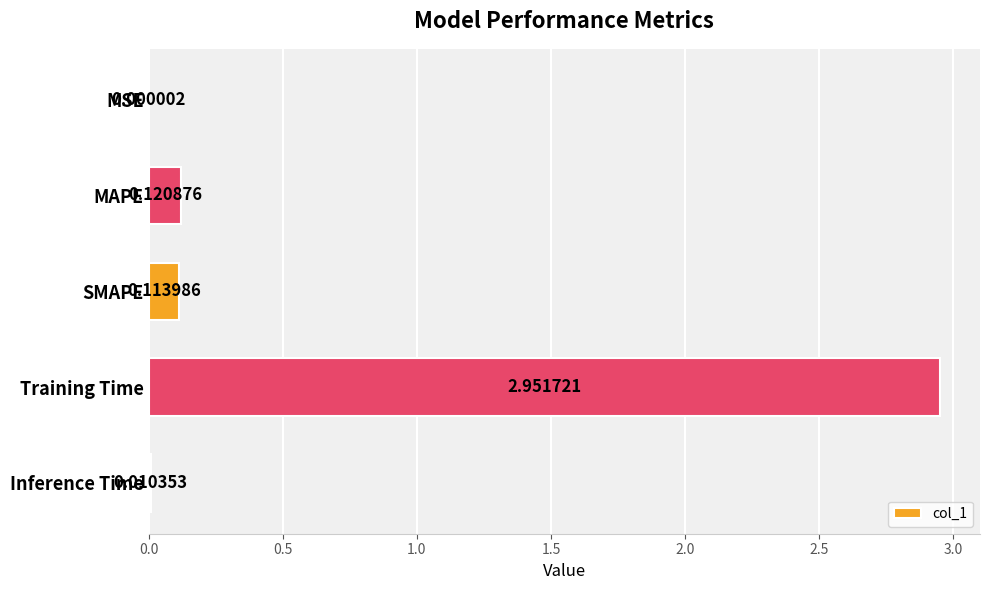

At which label is the value closest to 1?

MAPE